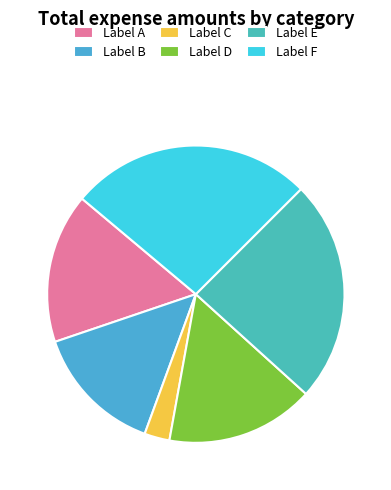

How many slices are in this pie chart?

6